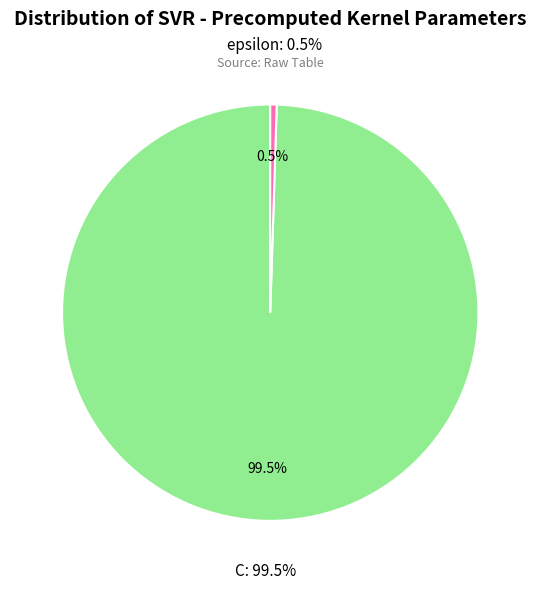

Count the number of slices in the pie.

2